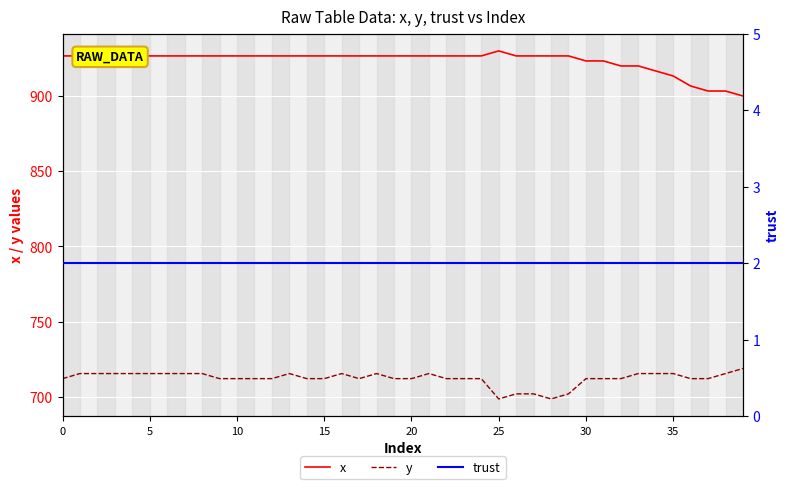

Which series has the largest total across all categories?

x